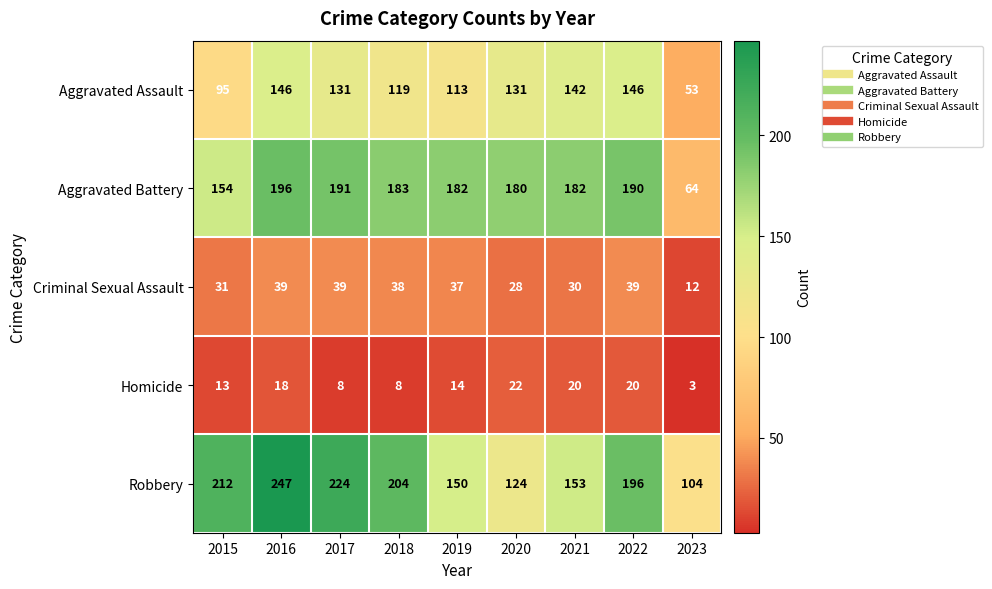

What is the total value across all series at 2020?

485